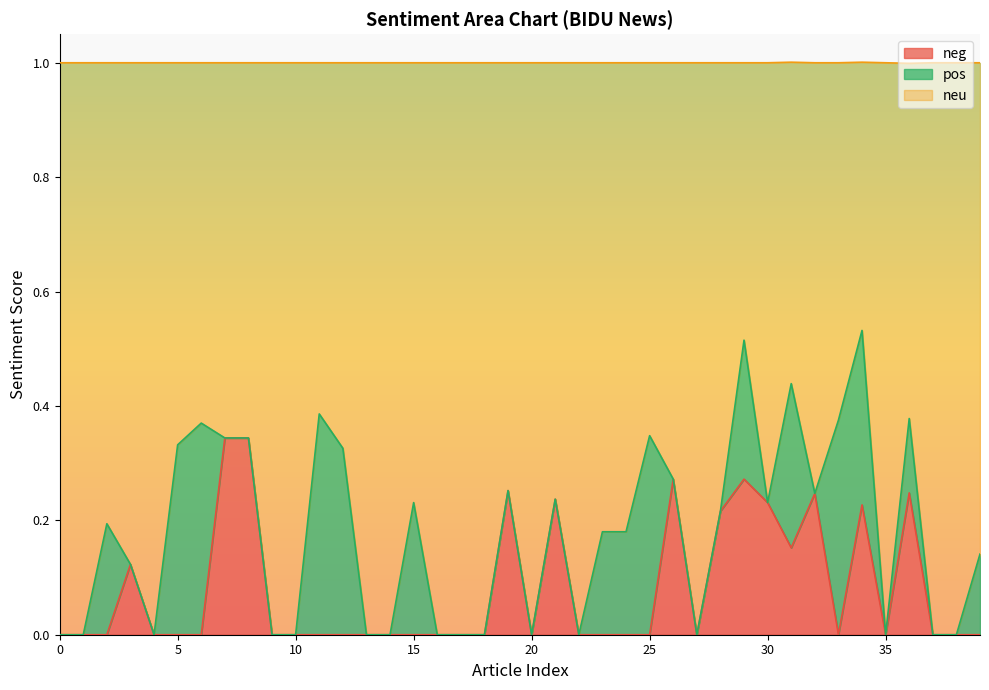

True or false: neg and neu cross at least once.

False